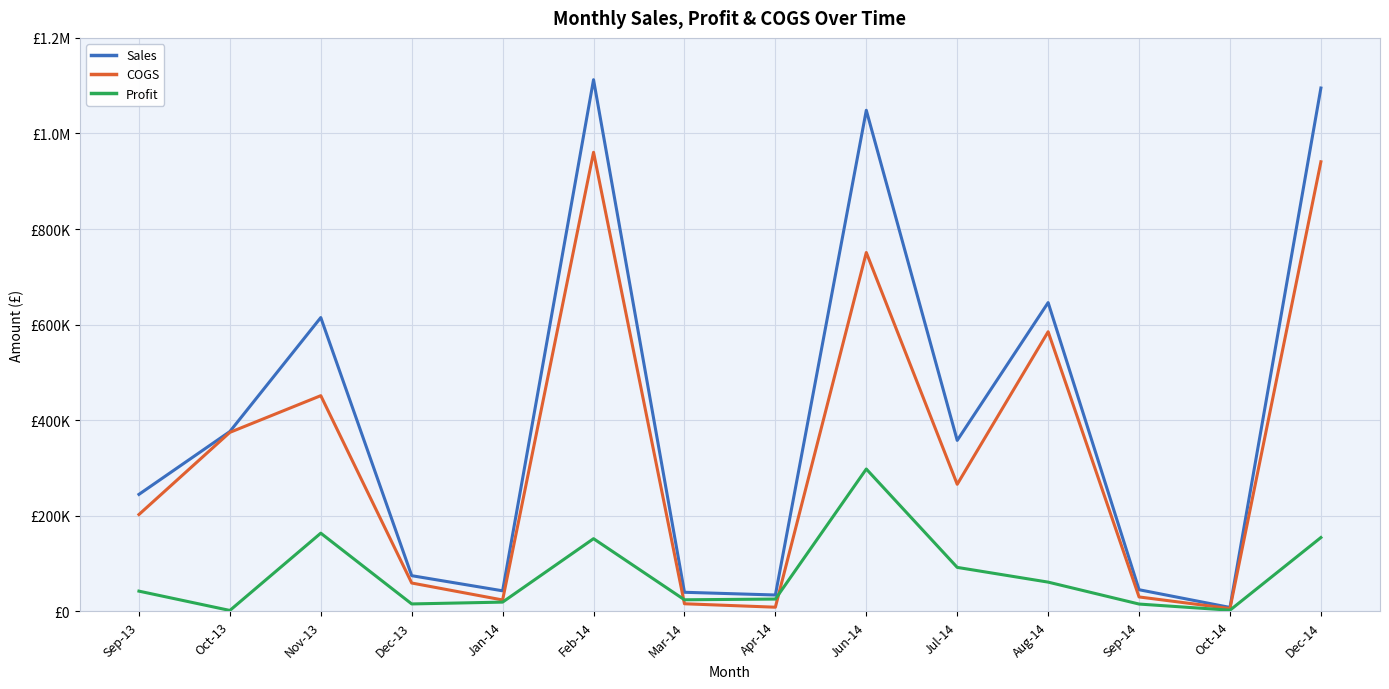

What is the difference between the maximum and minimum values in the Profit series?

295992